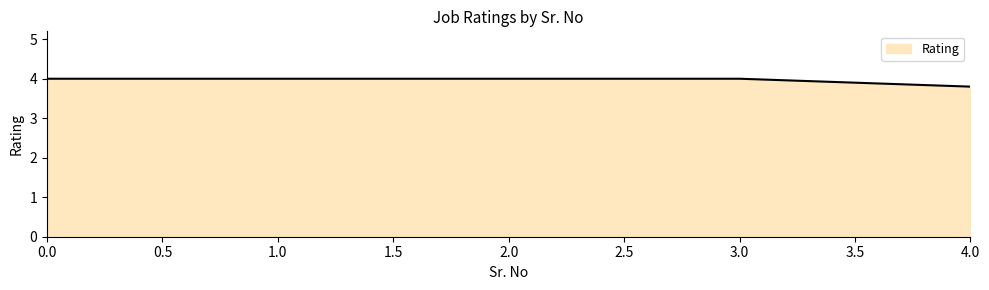

What is the minimum value shown in the chart?

3.8